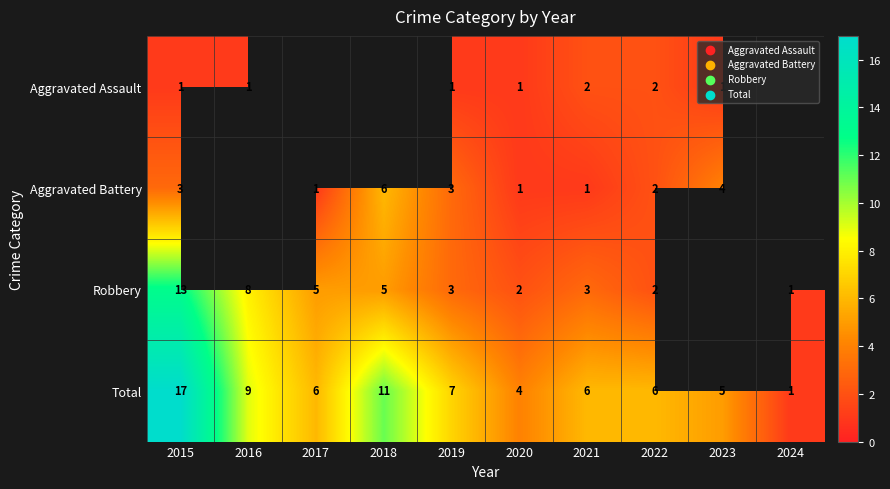

At which label does Total reach its peak?

2015